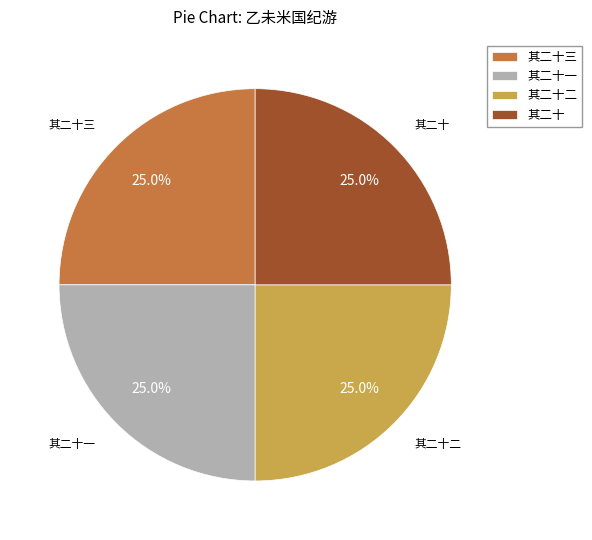

Does any single category account for the majority?

No